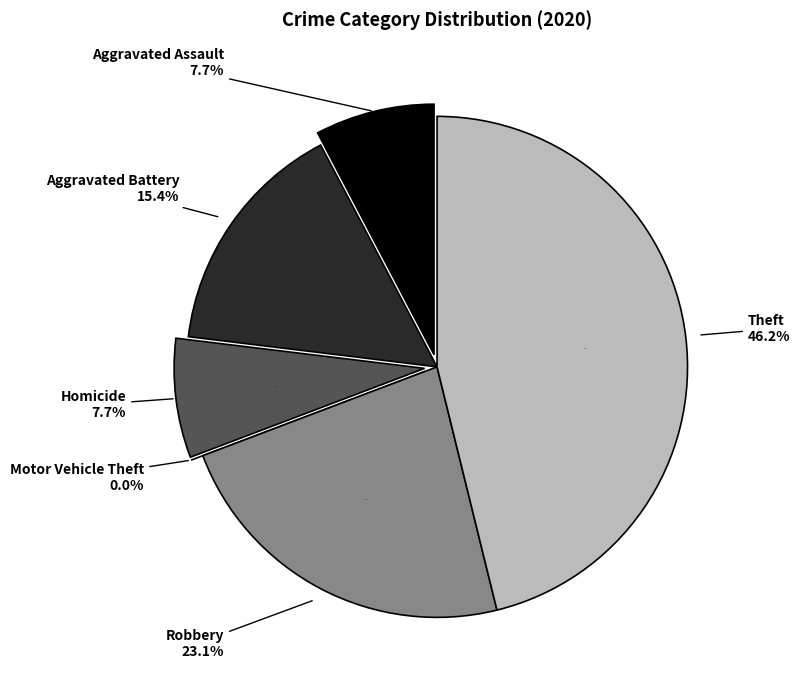

True or false: Aggravated Battery accounts for 15% of the total.

True